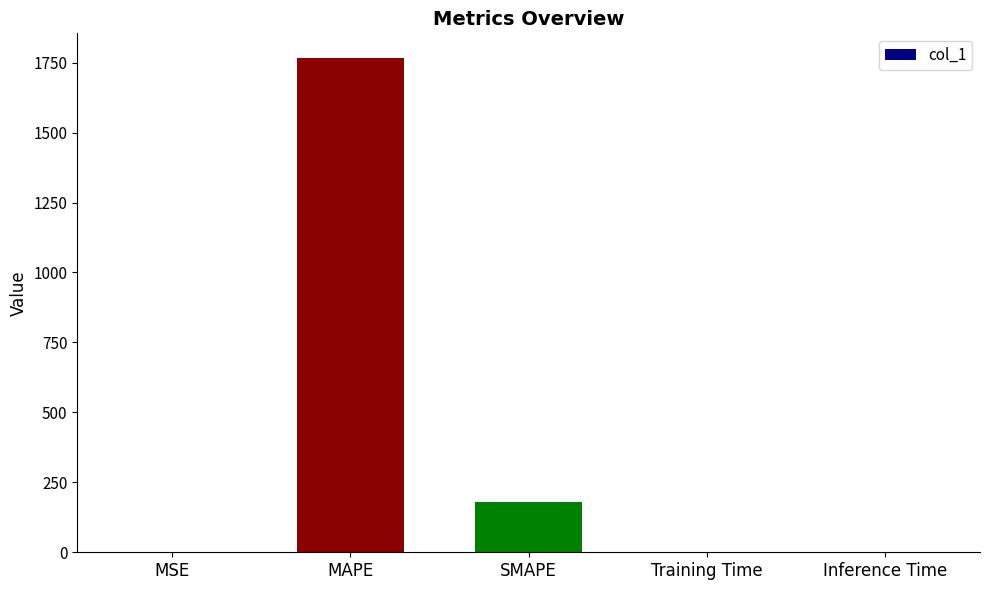

What is the sum of all values?

1946.2